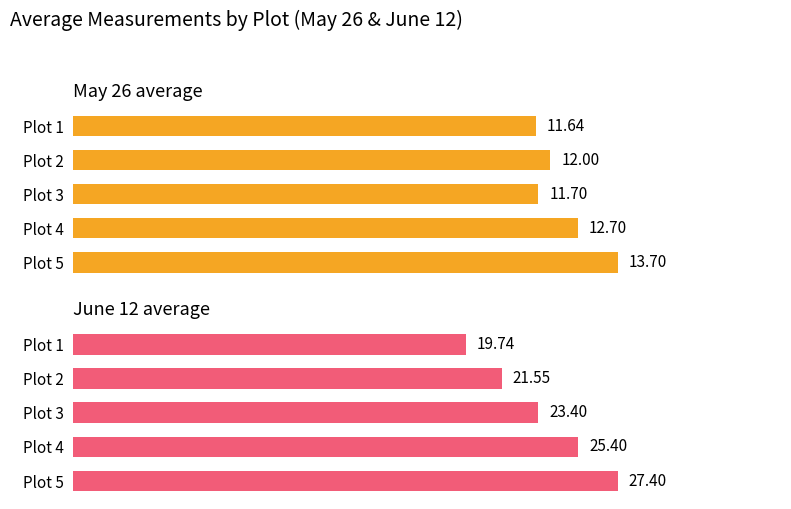

How many series are shown in this chart?

2